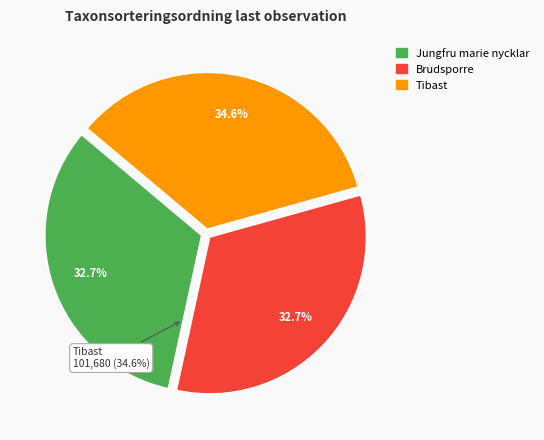

To the nearest percent, what is the combined percentage of 82464250 and 82464300?

67%